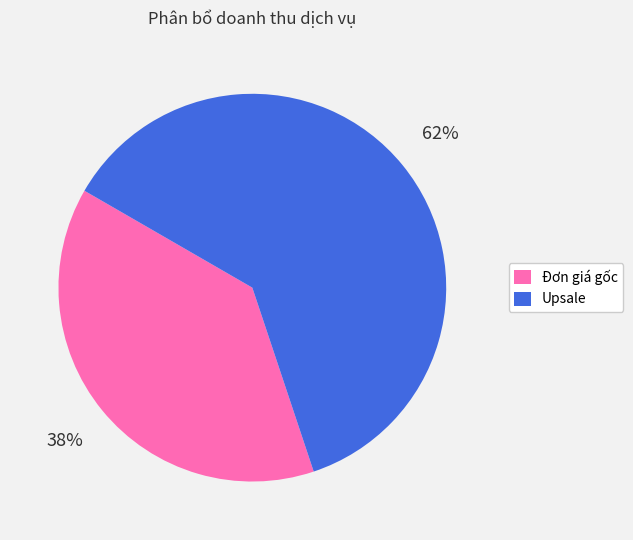

Count the number of slices in the pie.

2